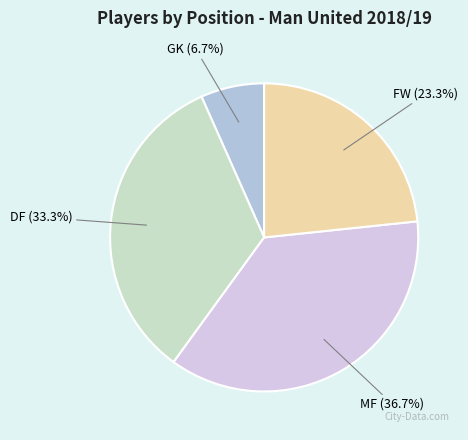

Does any single category account for the majority?

No